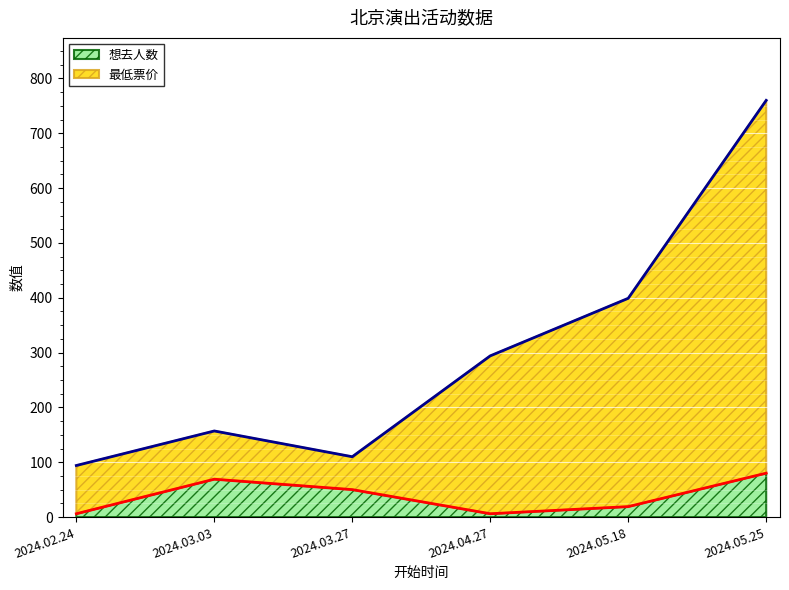

Reading left to right, what are all the values shown in this chart?

想去人数: 2024.02.24=6	2024.03.03=69	2024.03.27=50	2024.04.27=6	2024.05.18=19	2024.05.25=80
最低票价: 2024.02.24=94	2024.03.03=157	2024.03.27=110	2024.04.27=294	2024.05.18=399	2024.05.25=760